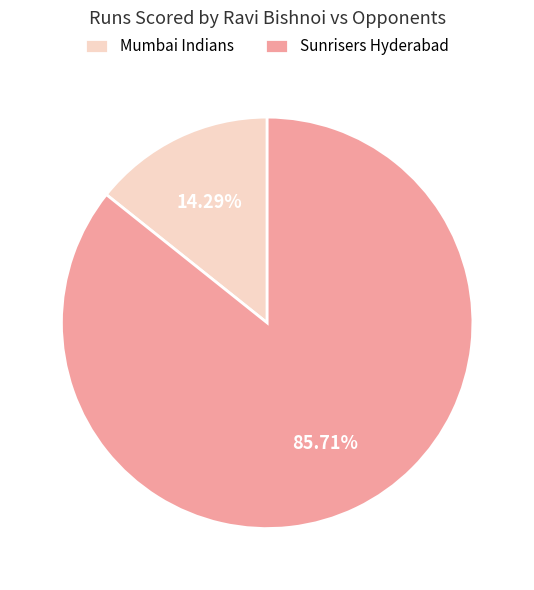

Which category has the smallest portion of the pie?

Mumbai Indians